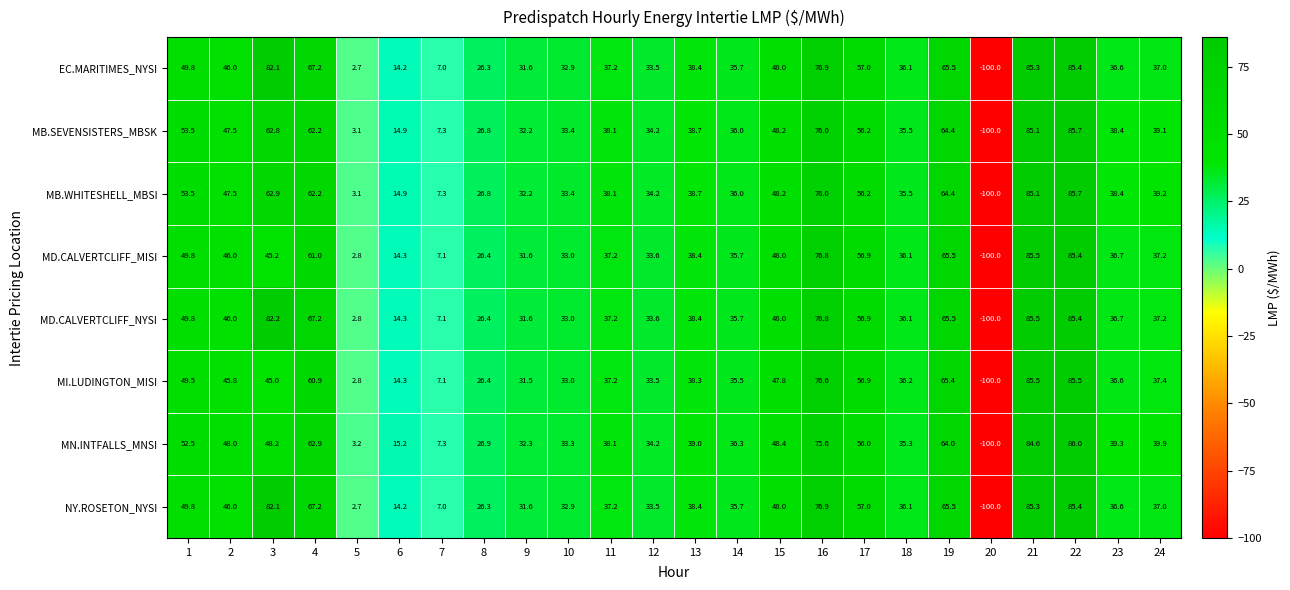

Which category has the lowest value across all series?

20